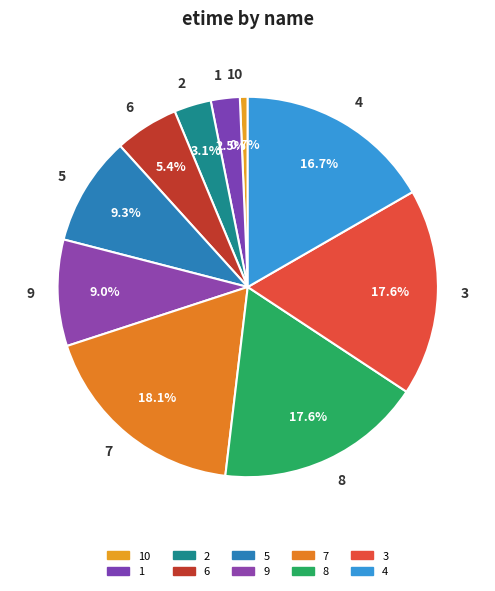

What percentage is NOT represented by 10?

99.3%